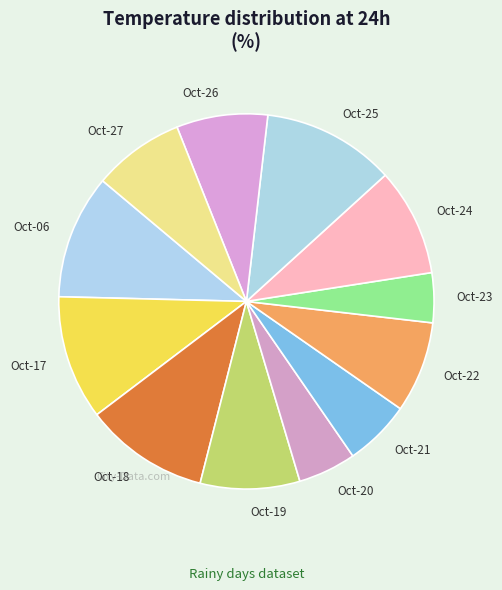

Which slice is the smallest?

Oct-23